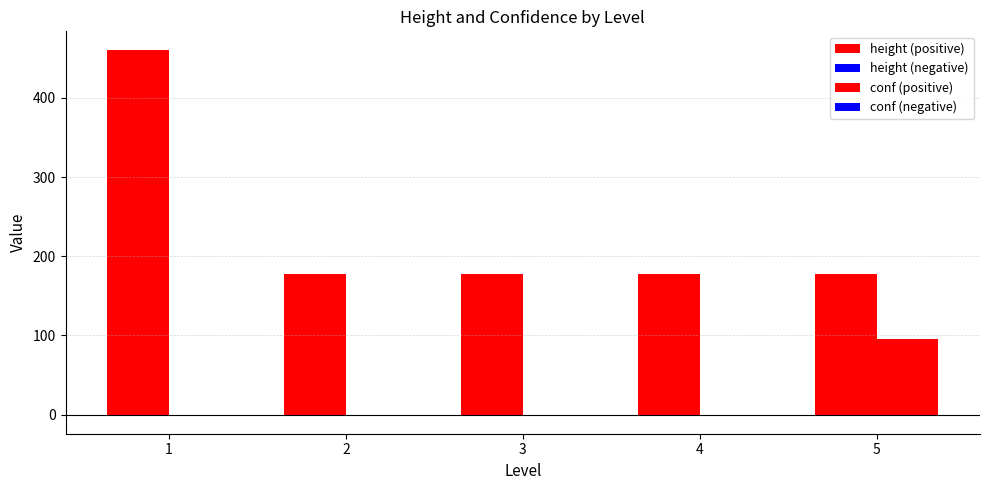

Which label corresponds to the smallest value in the chart?

1